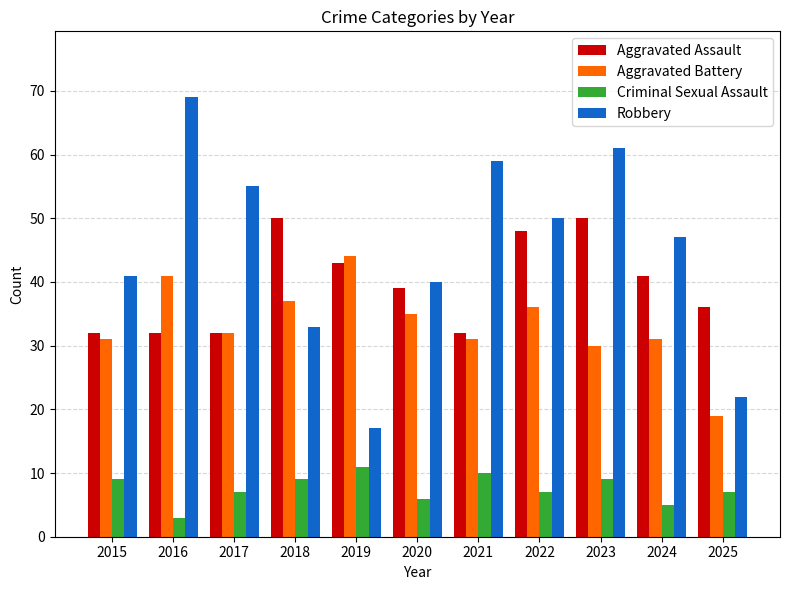

True or false: Robbery has a value of 61 at 2023.

True